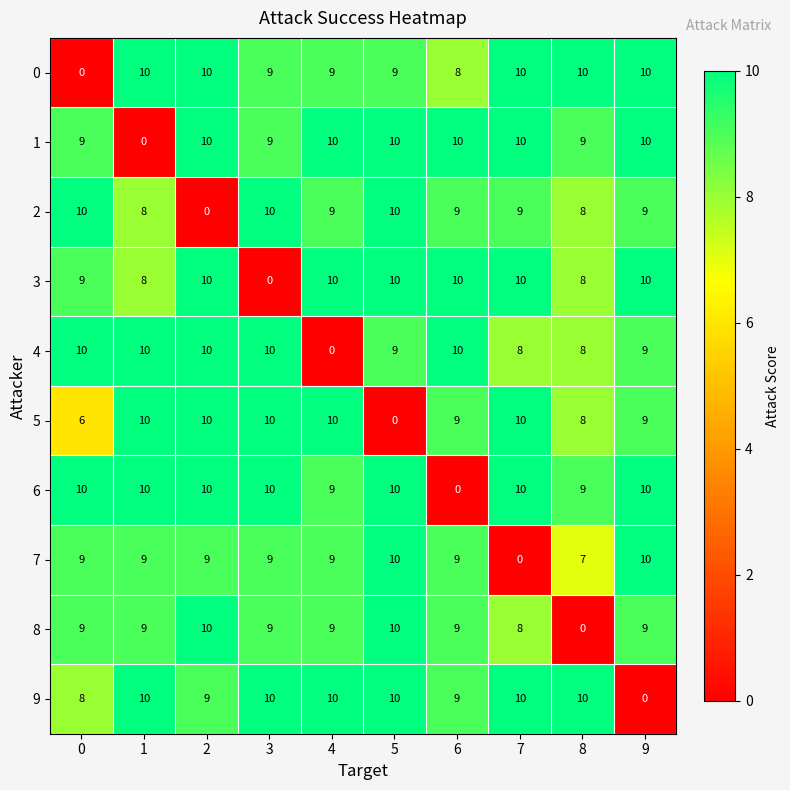

What is the total value across all series at 1?

84